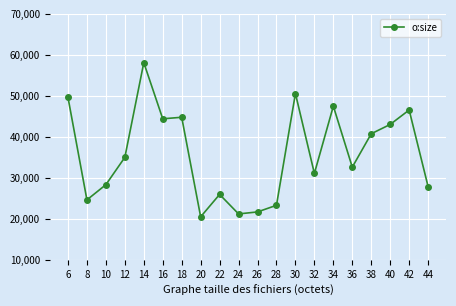

What is the difference between the values at 36 and 42?

13945